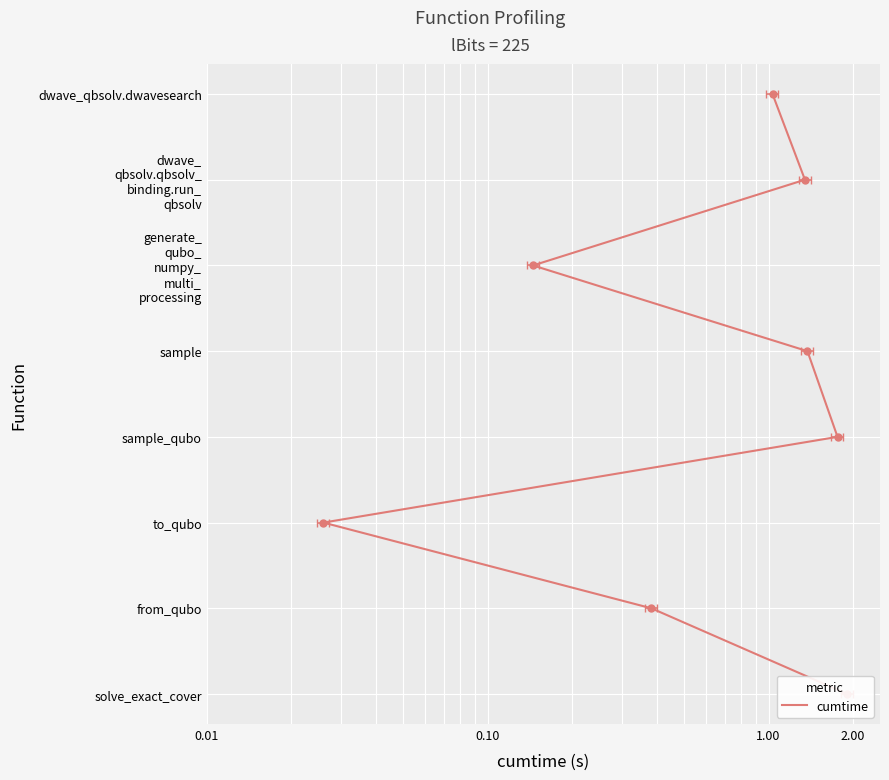

Which has a higher value, 0.01 or 0.10?

0.10